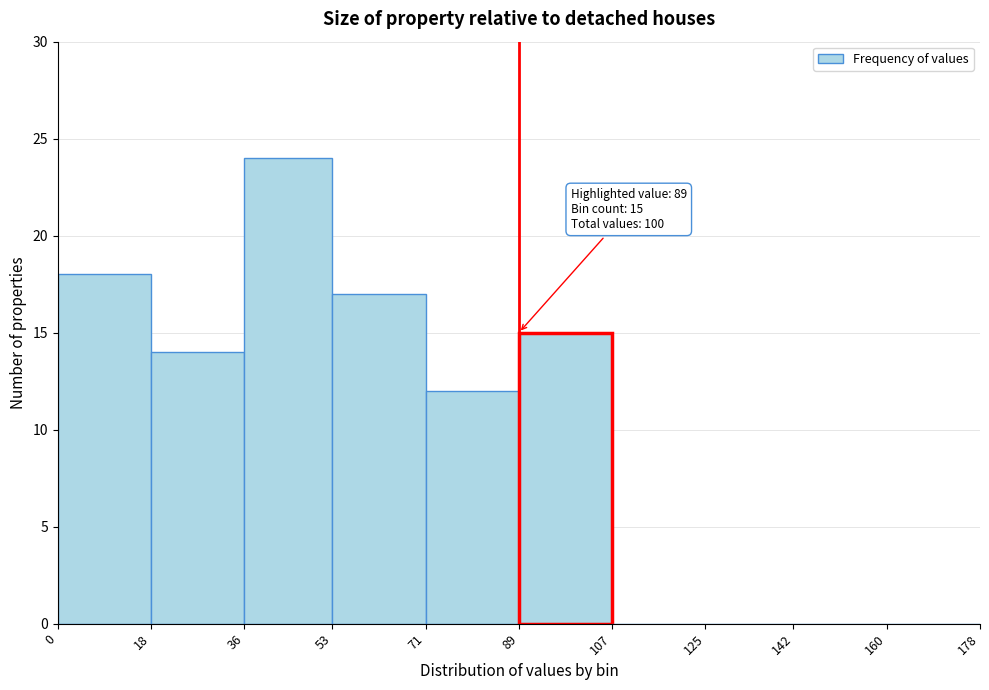

Which range on the x-axis has the tallest bar?

36 to 53